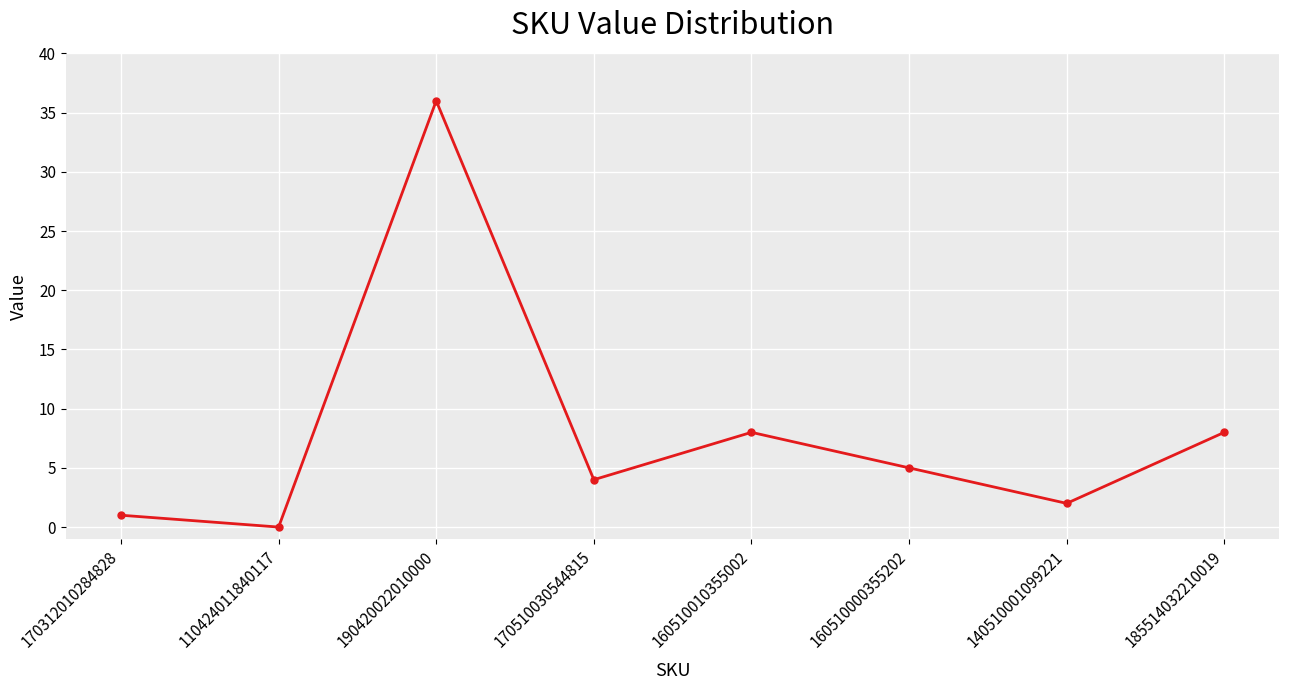

How many interior local peaks (higher than both neighbors) does the data have?

2